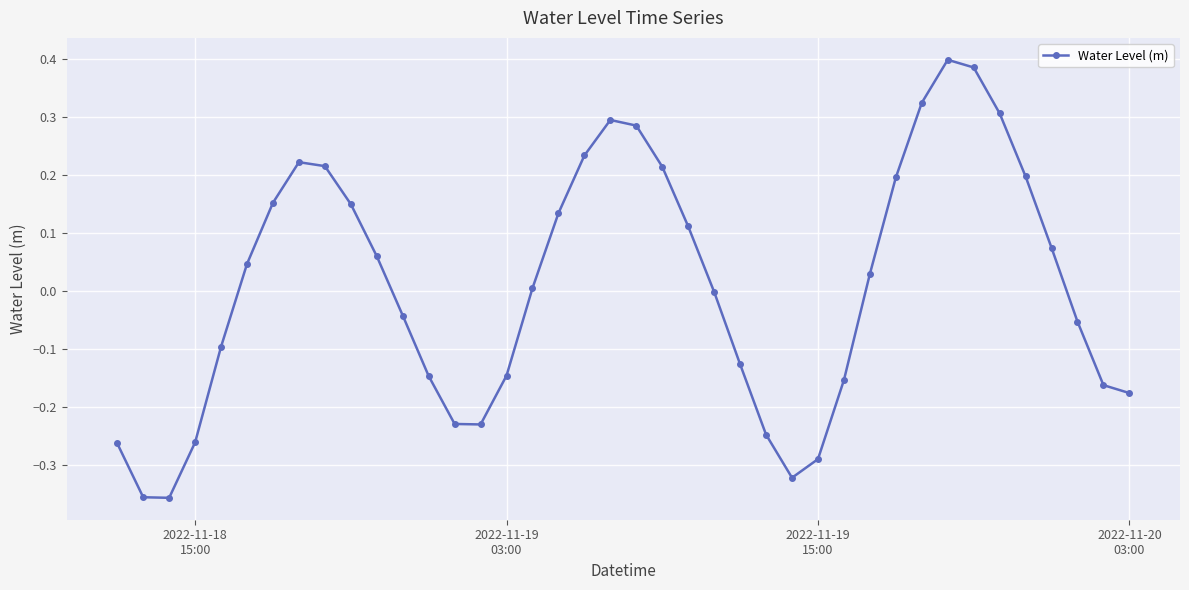

What is the difference between the maximum and minimum values?

0.8